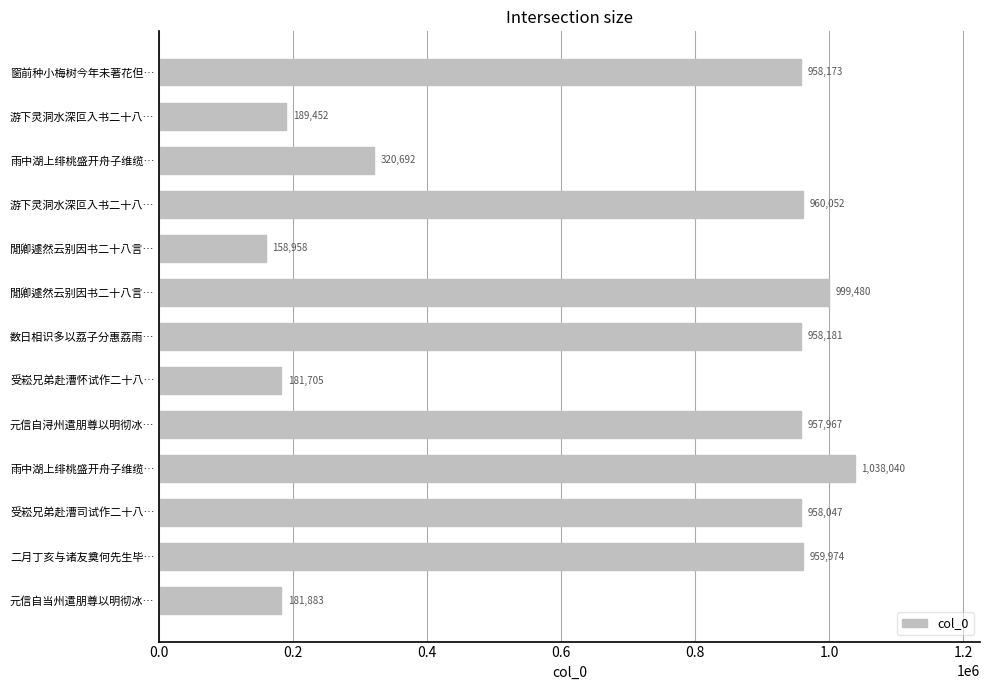

How many categories are shown in the chart?

13